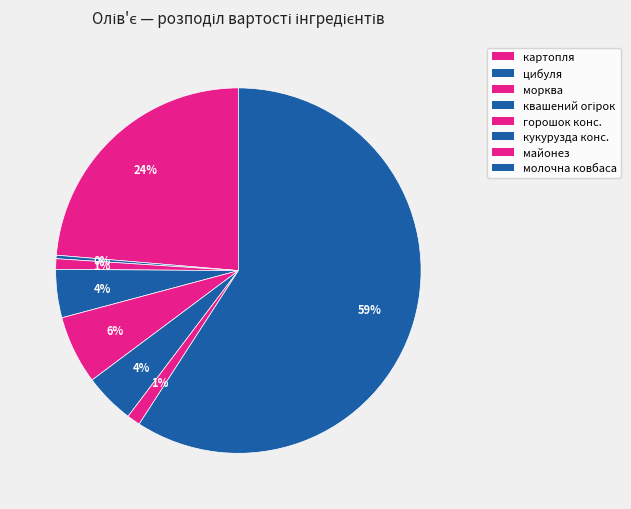

What percentage is the кукурузда конс. slice, to the nearest percent?

4%